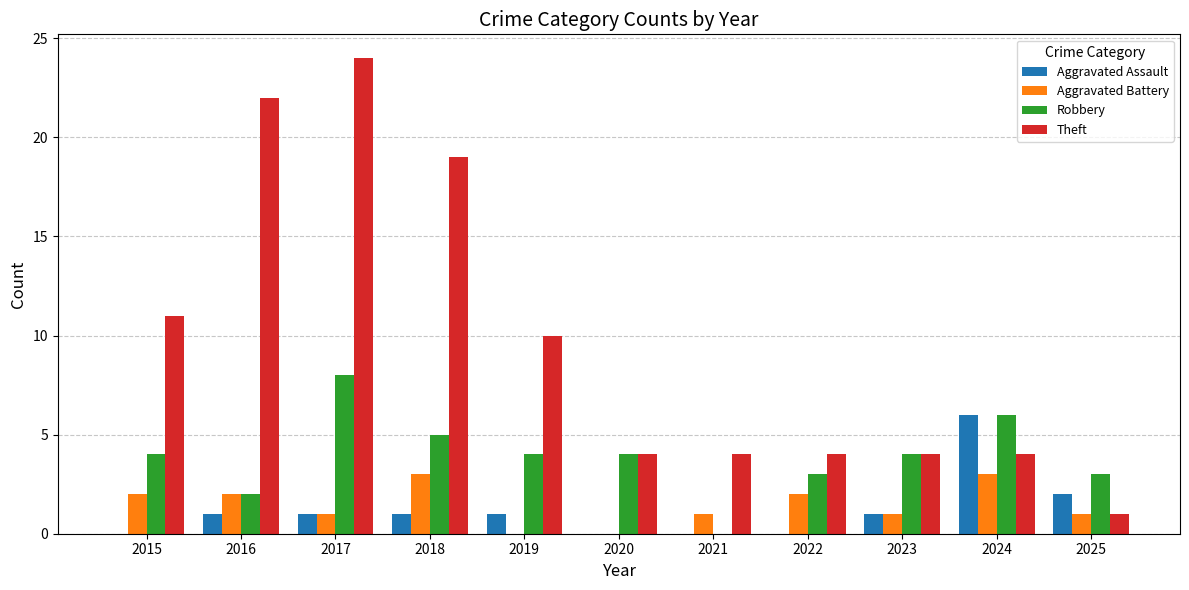

Is it true that Aggravated Battery equals 2 at 2021?

False